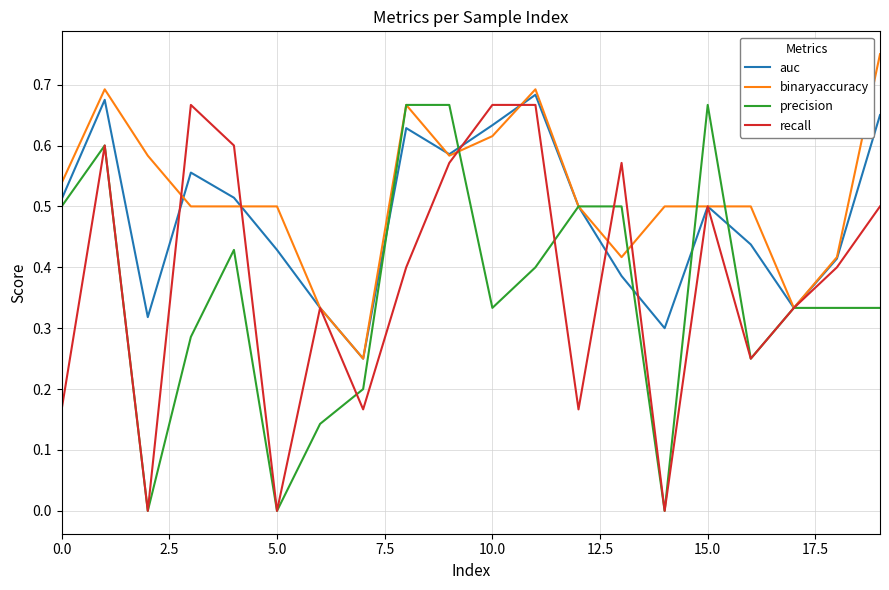

Which series has the largest total across all categories?

binaryaccuracy